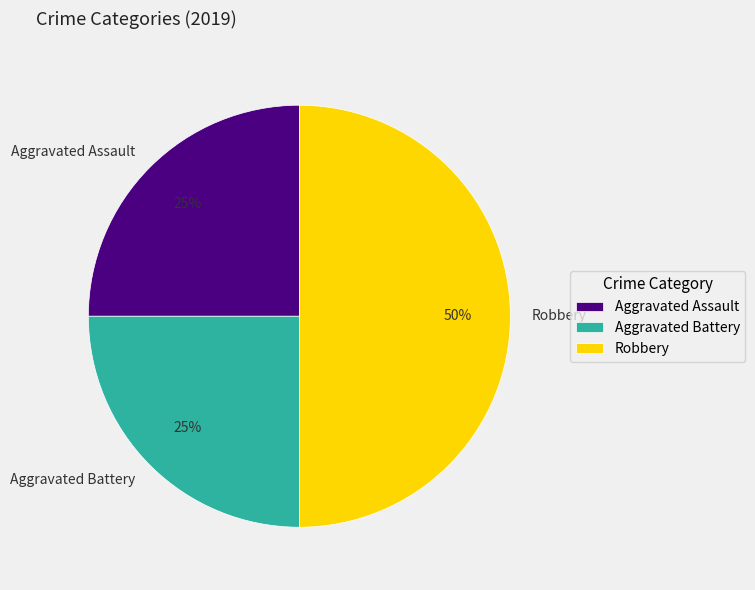

To the nearest percent, what is the combined percentage of Aggravated Assault and Aggravated Battery?

50%